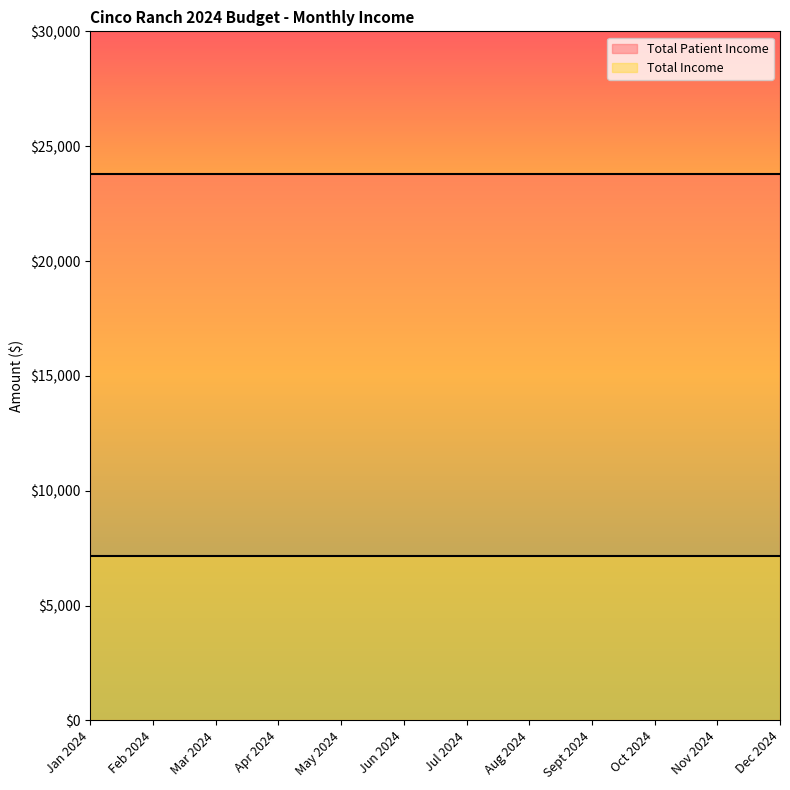

What is the sum of the Total Income values at Jun 2024 and Aug 2024?

14273.9